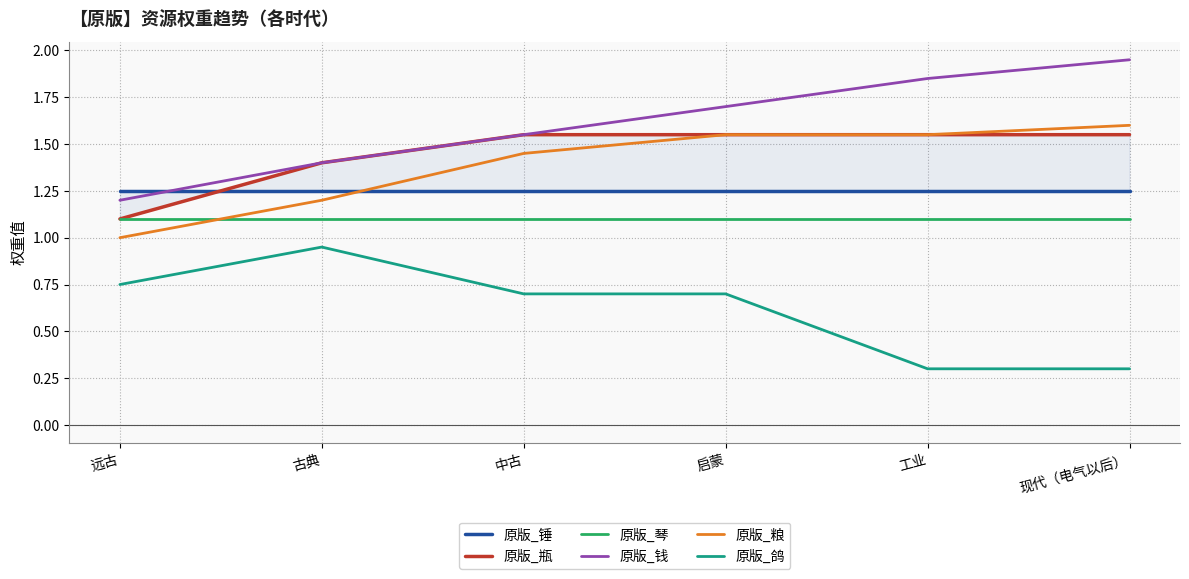

What is the label of the 1st point from the right?

现代（电气以后）